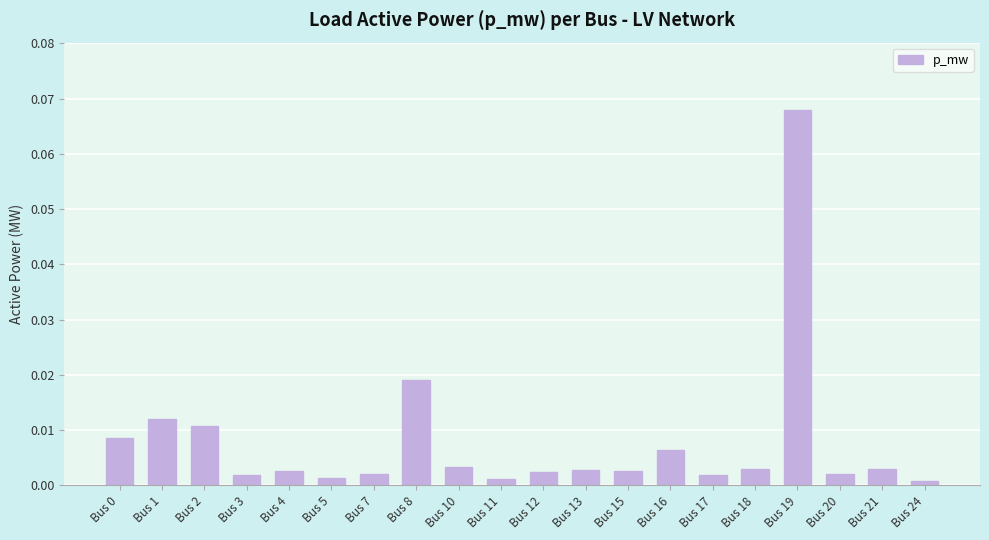

Between Bus 8 and Bus 19, which is larger?

Bus 19